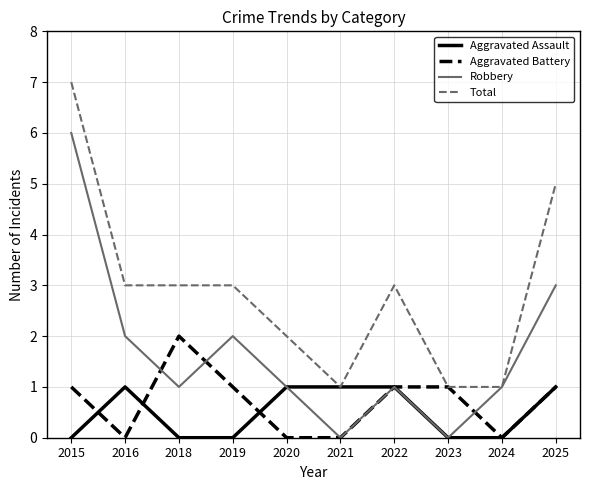

Reading left to right, transcribe all the data shown in this chart.

Aggravated Assault: 0	1	0	0	1	1	1	0	0	1
Aggravated Battery: 1	0	2	1	0	0	1	1	0	1
Robbery: 6	2	1	2	1	0	1	0	1	3
Total: 7	3	3	3	2	1	3	1	1	5